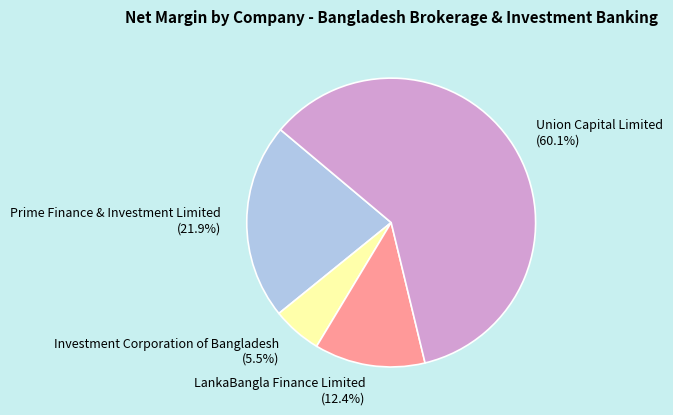

Between Prime Finance & Investment Limited and Union Capital Limited, which is larger?

Union Capital Limited